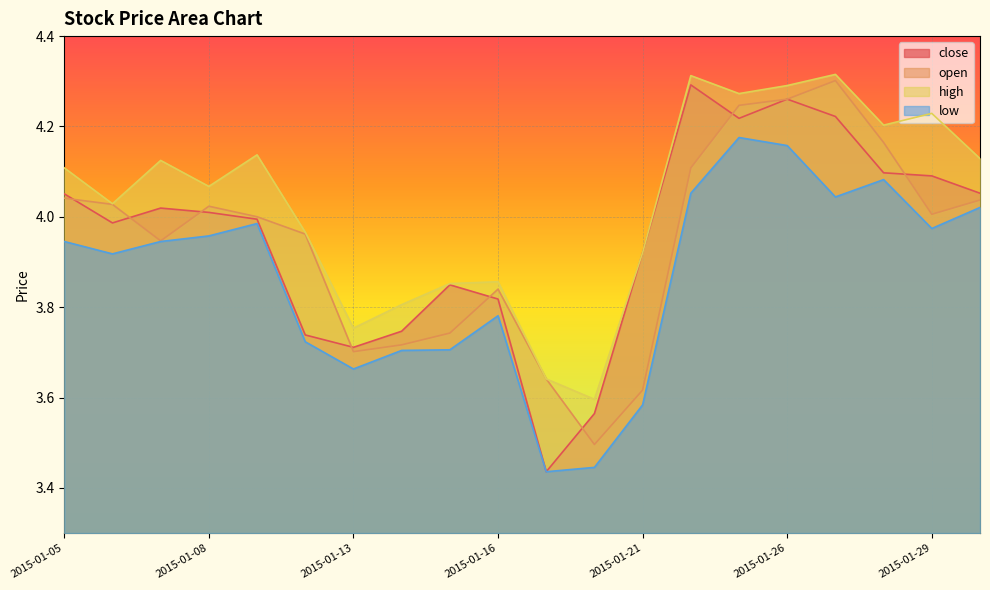

What is the spread (max minus min) of values at 2015-01-28?

0.1